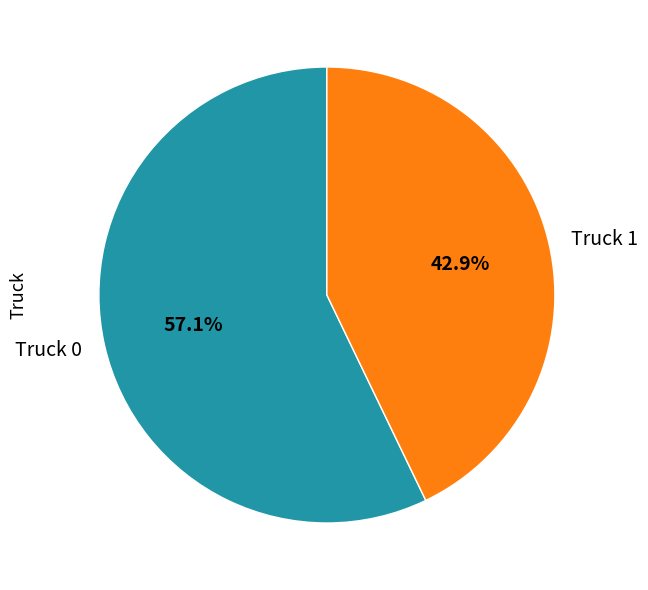

Rank the categories by value from lowest to highest.

Truck 1, Truck 0